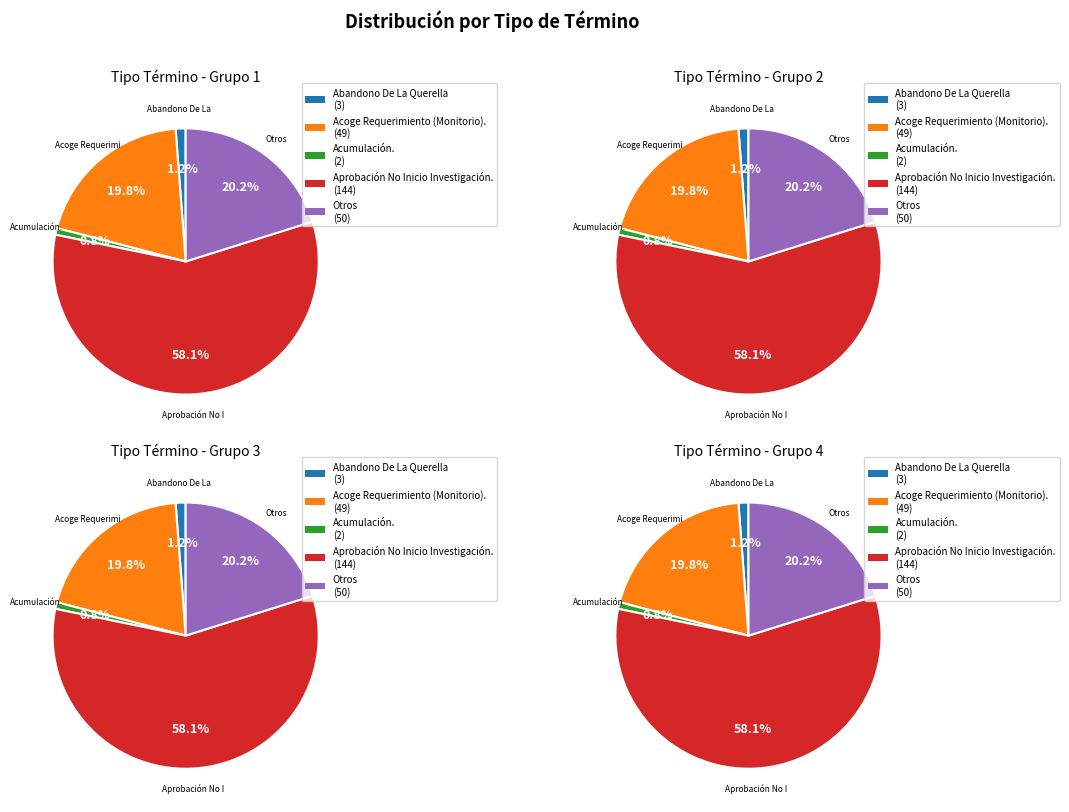

How many slices are in this pie chart?

5